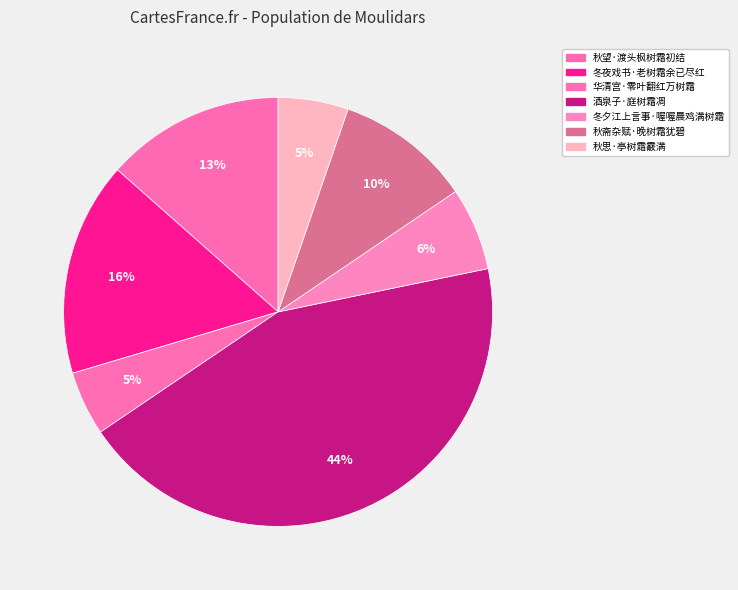

Is 华清宫·零叶翻红万树霜 the majority of the pie?

No